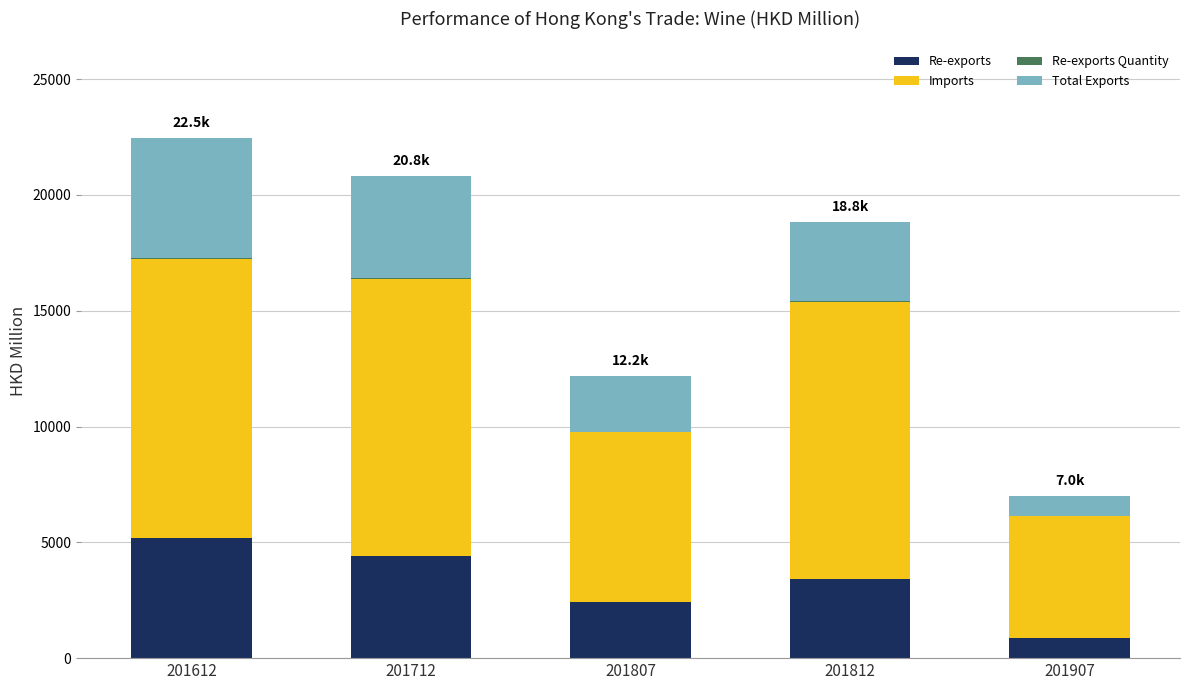

What is the maximum value for Re-exports?

5198.3